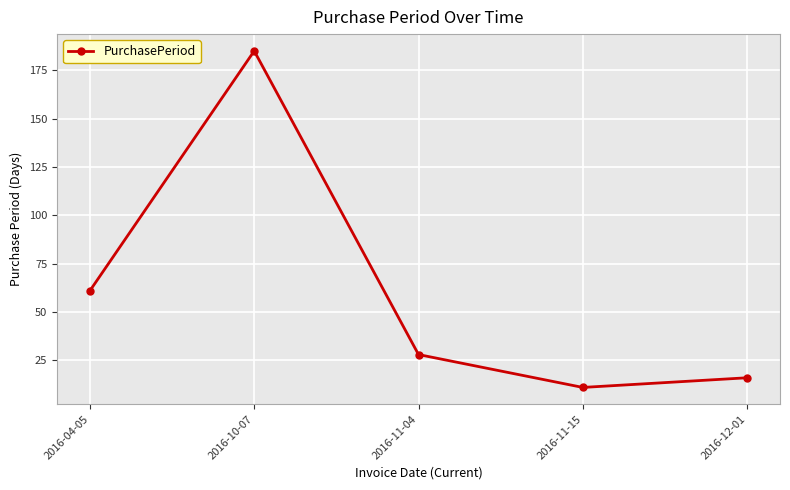

Rank the categories by value from highest to lowest.

2016-10-07, 2016-04-05, 2016-11-04, 2016-12-01, 2016-11-15